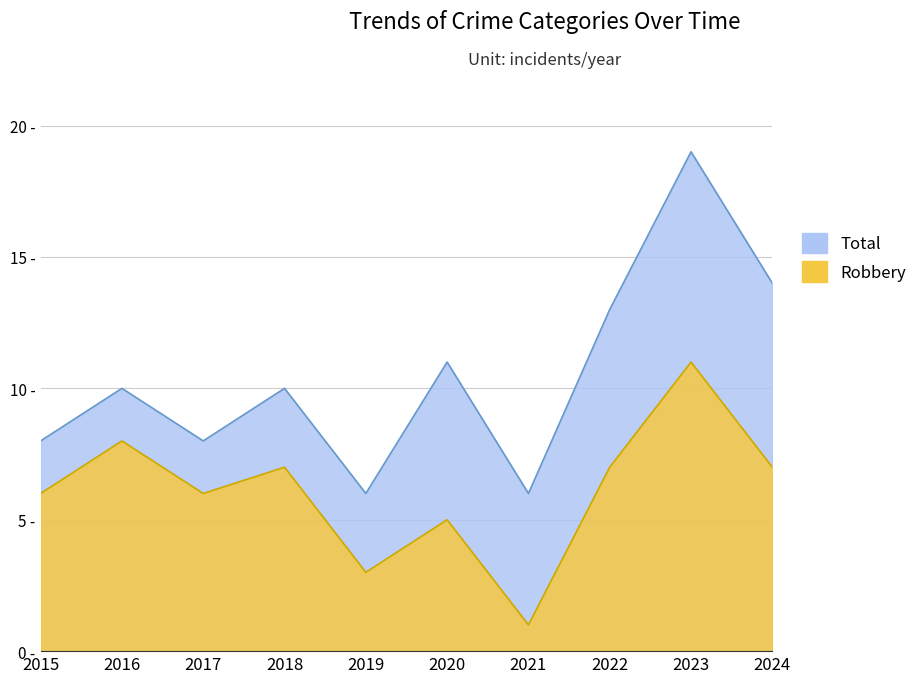

How many lines are shown in the chart?

2